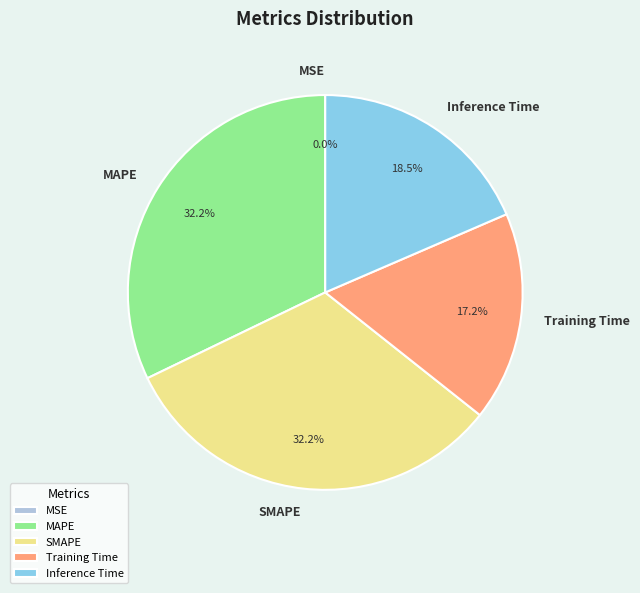

What percentage is the SMAPE slice, to the nearest percent?

32%